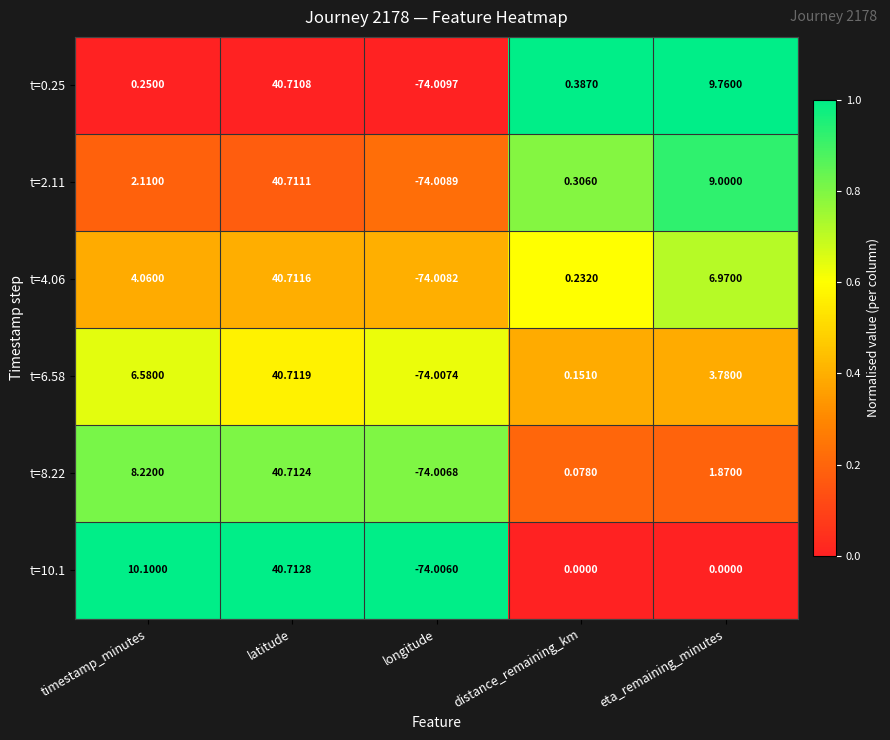

At which label does t=2.11 first exceed 2?

timestamp_minutes